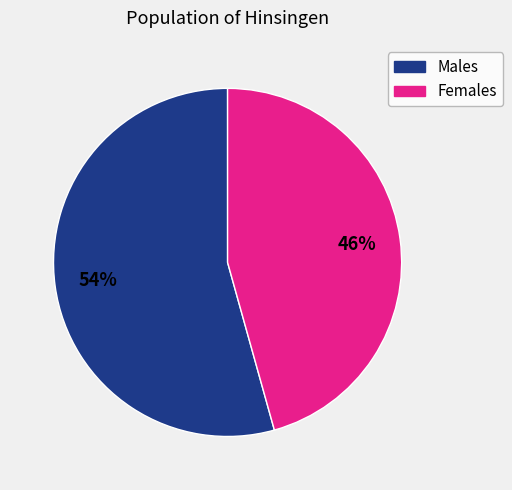

To the nearest percent, what is the average slice percentage?

50%